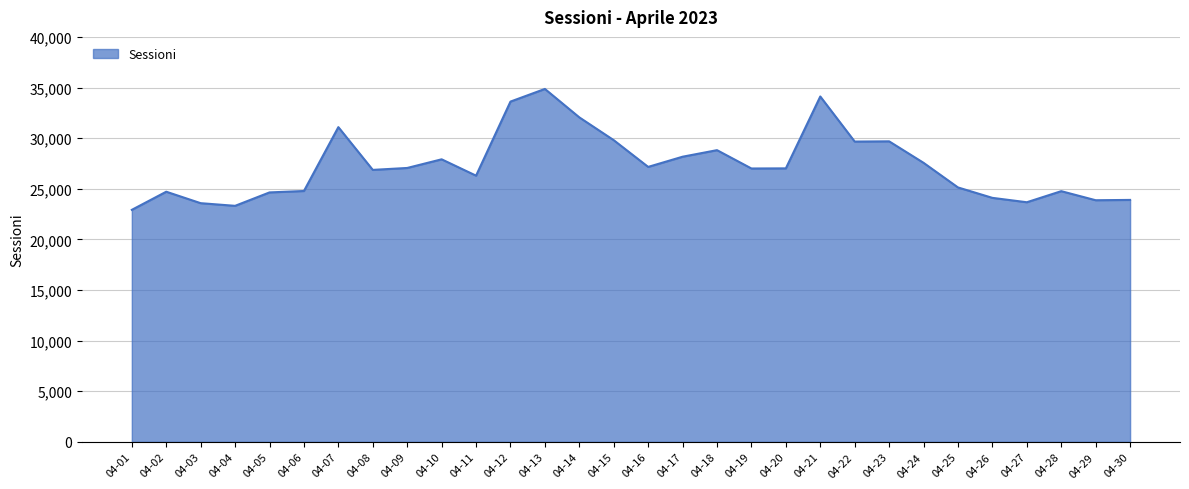

What is the smallest value displayed?

22918